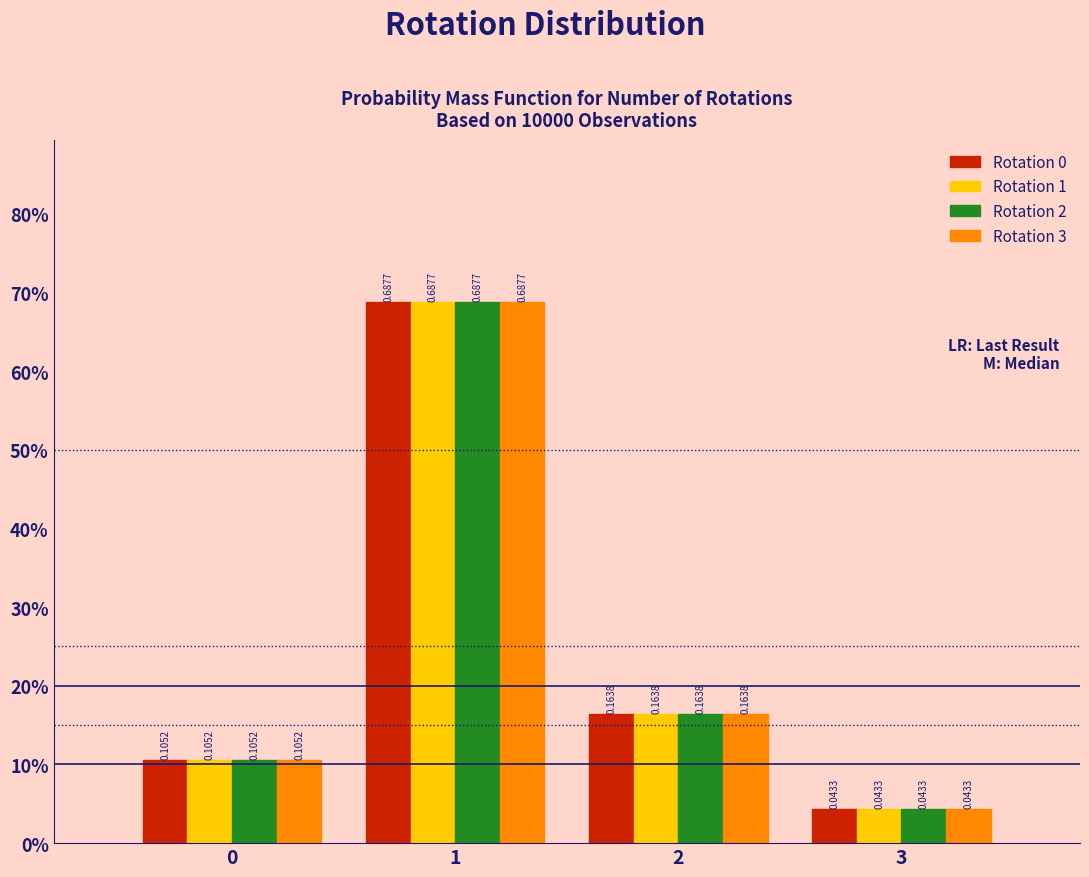

Are the bars horizontal?

No